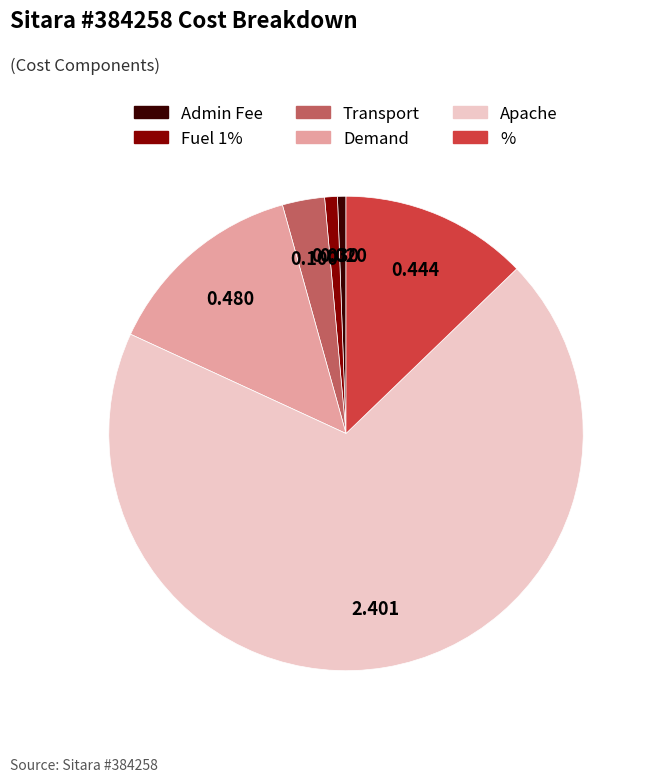

Is the sum of Admin Fee and Fuel 1% greater than half?

No